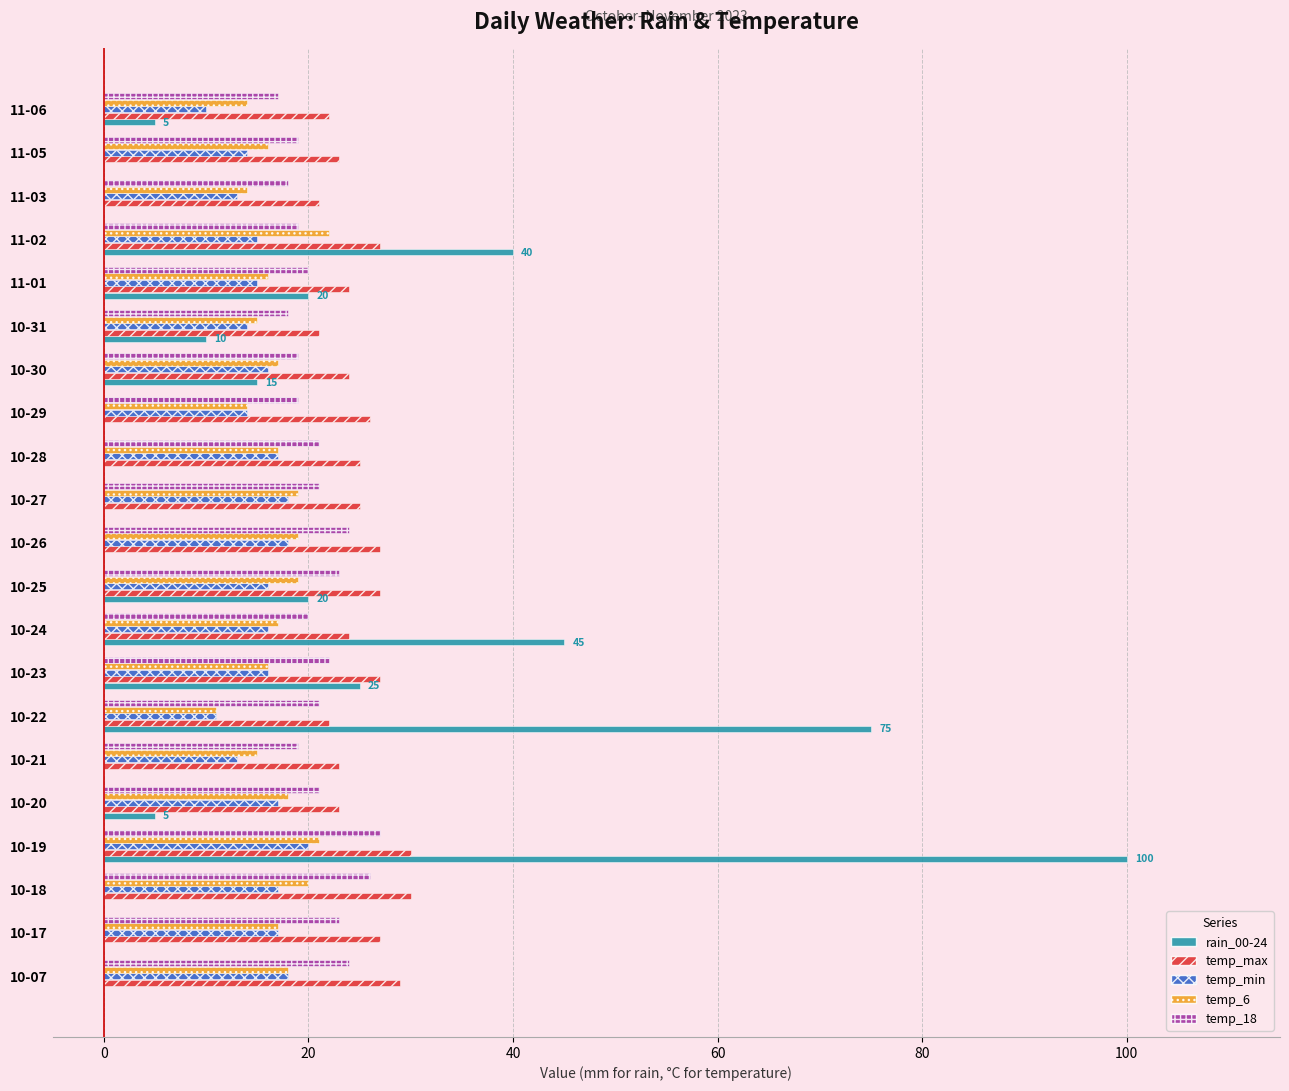

What is the maximum value shown in the chart?

100